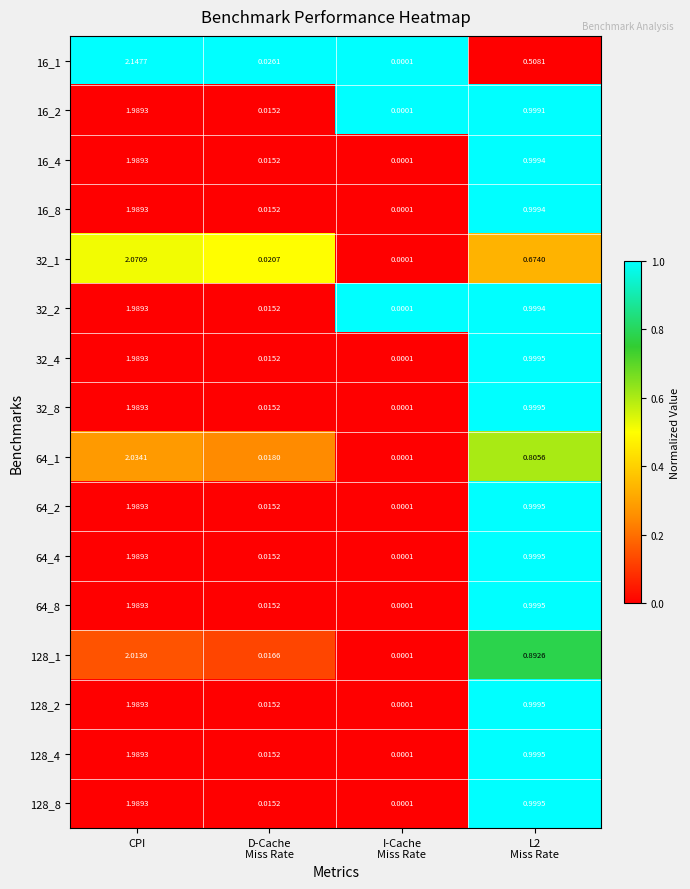

At which label does 32_1 reach its peak?

CPI